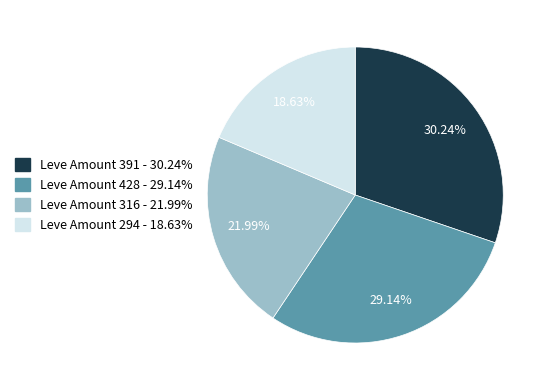

Does any single category account for the majority?

No